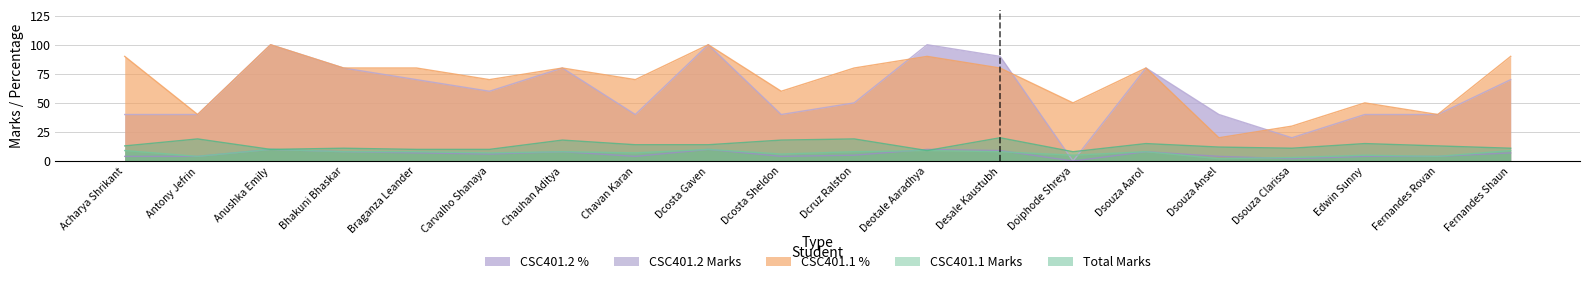

What is the difference between the CSC401.2 % values at Dcruz Ralston and Braganza Leander?

20